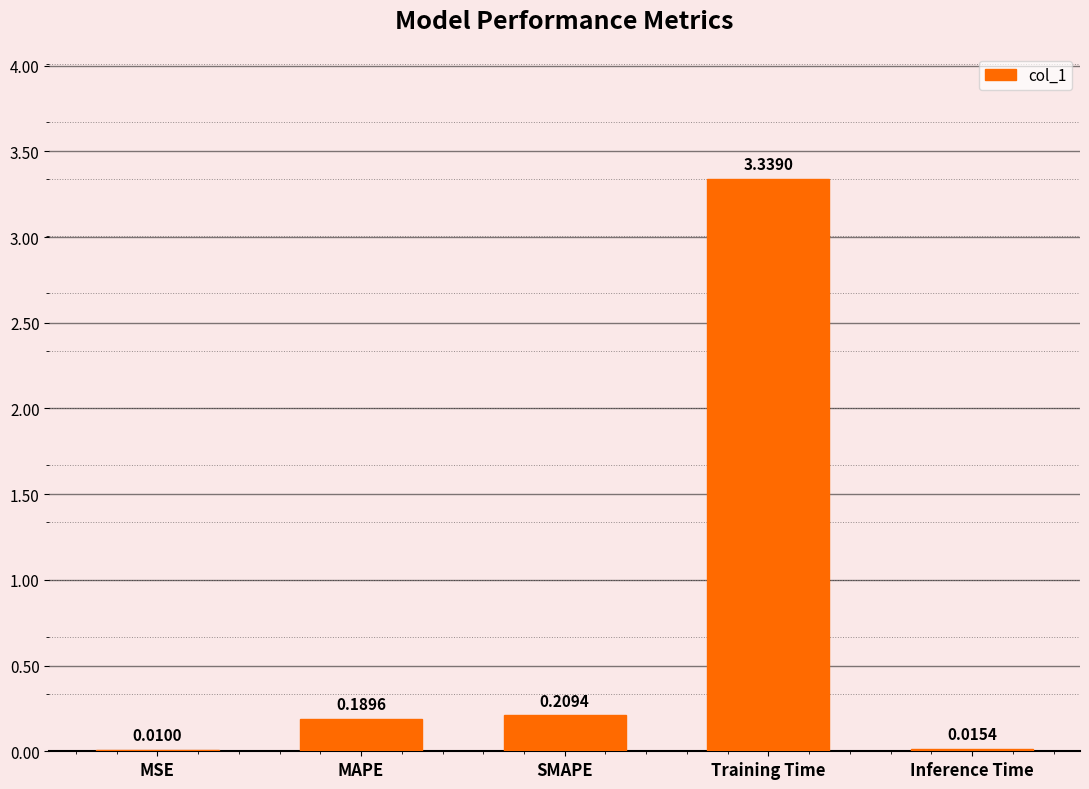

Which label corresponds to the largest value in the chart?

Training Time